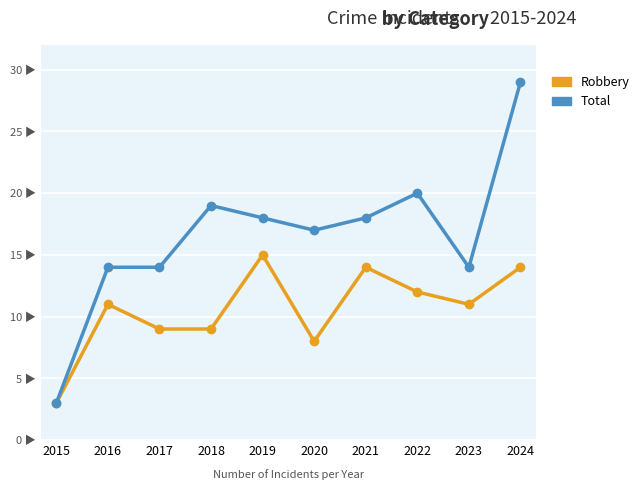

True or false: Robbery has a value of 7 at 2024.

False